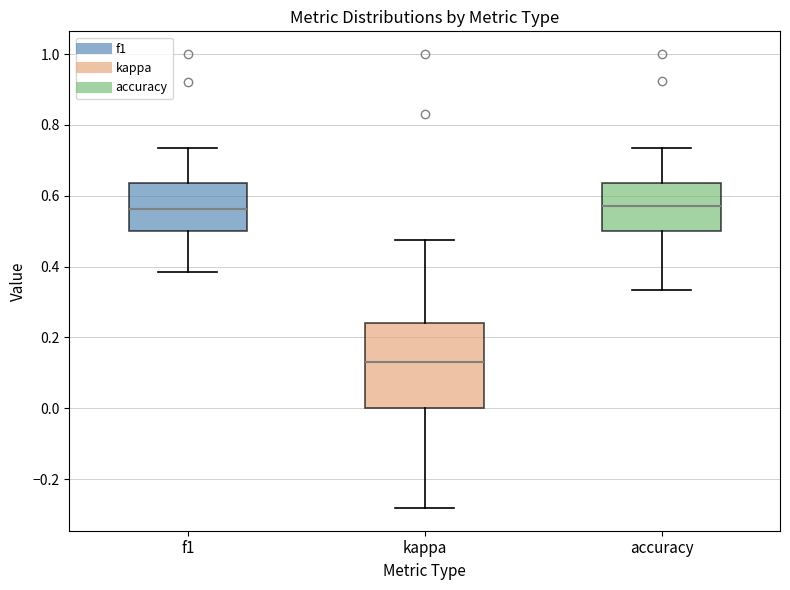

Reading left to right, read every box against the y-axis: the position of its median line, the range the box covers, and the ends of its whiskers. The values are not printed on the chart, so give them approximately, as read against the axis.

f1: median 0.56, box 0.50 to 0.64, whiskers 0.38 to 0.74
kappa: median 0.14, box 0.00 to 0.24, whiskers -0.28 to 0.48
accuracy: median 0.58, box 0.50 to 0.64, whiskers 0.34 to 0.74